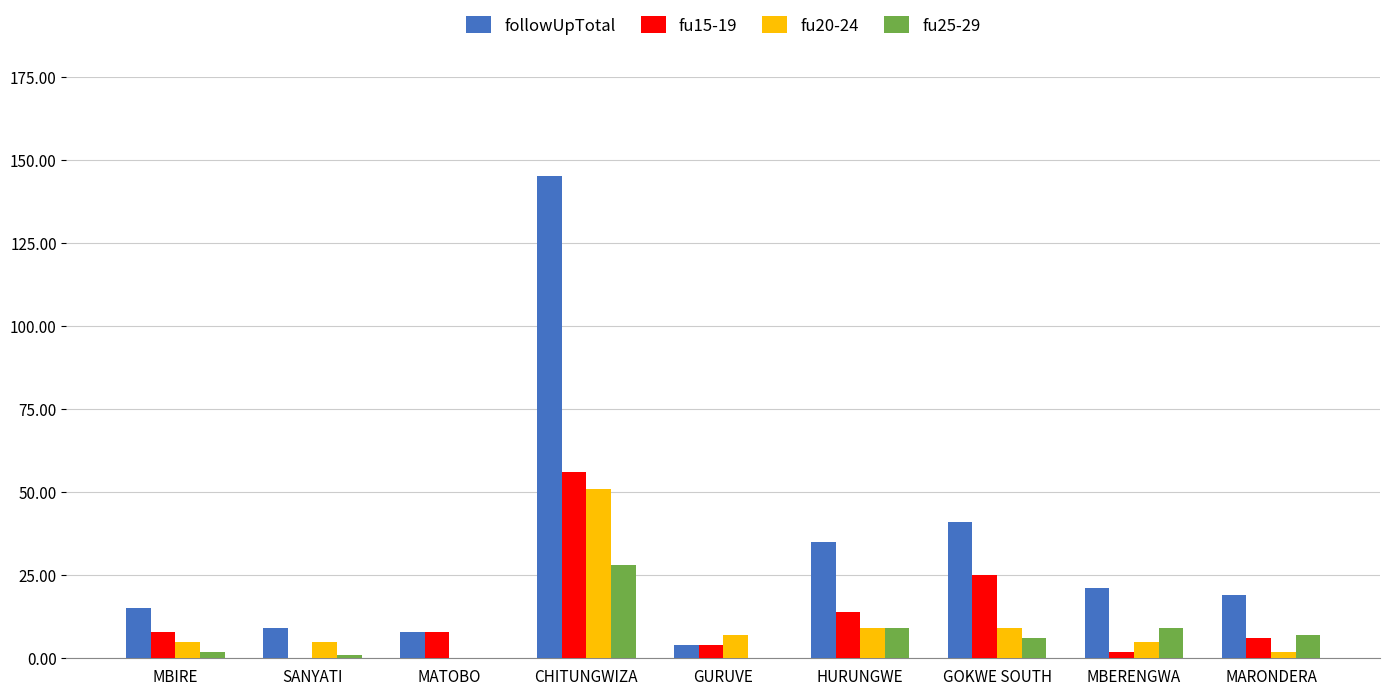

What is the sum of the fu20-24 values at CHITUNGWIZA and GURUVE?

58